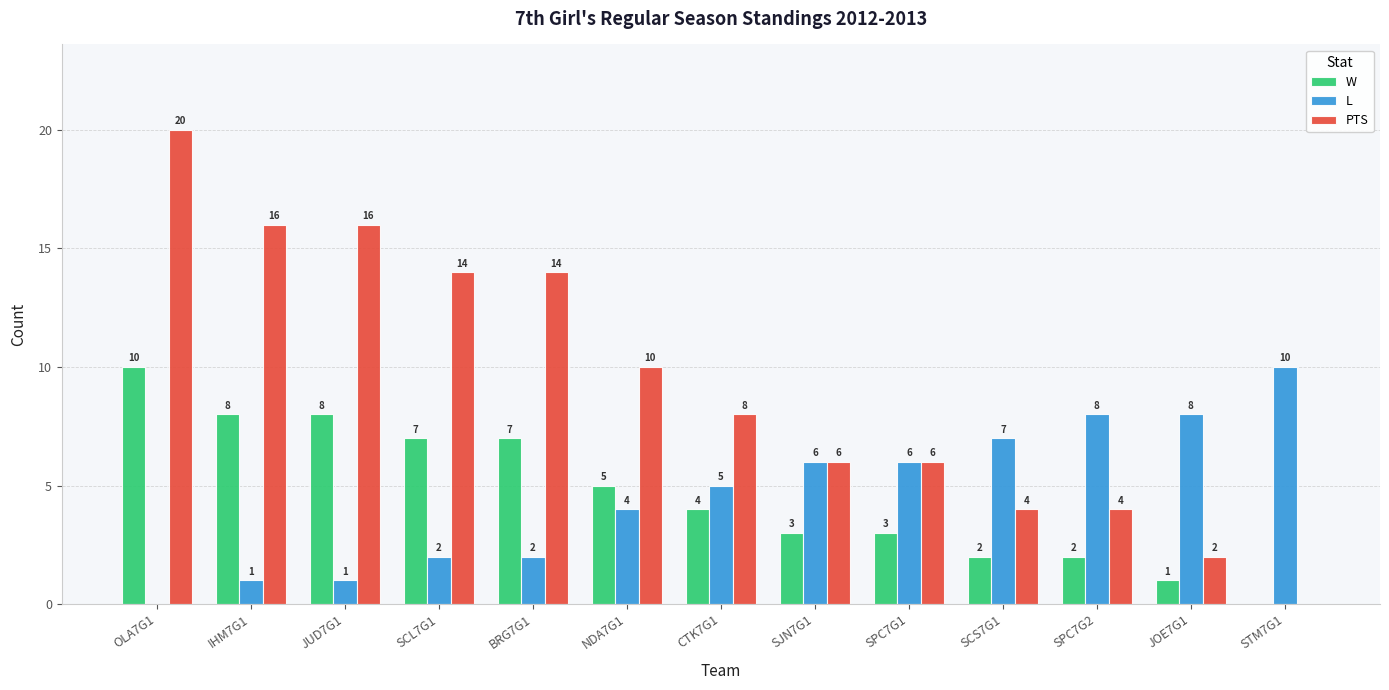

Which label corresponds to the largest value in the chart?

OLA7G1